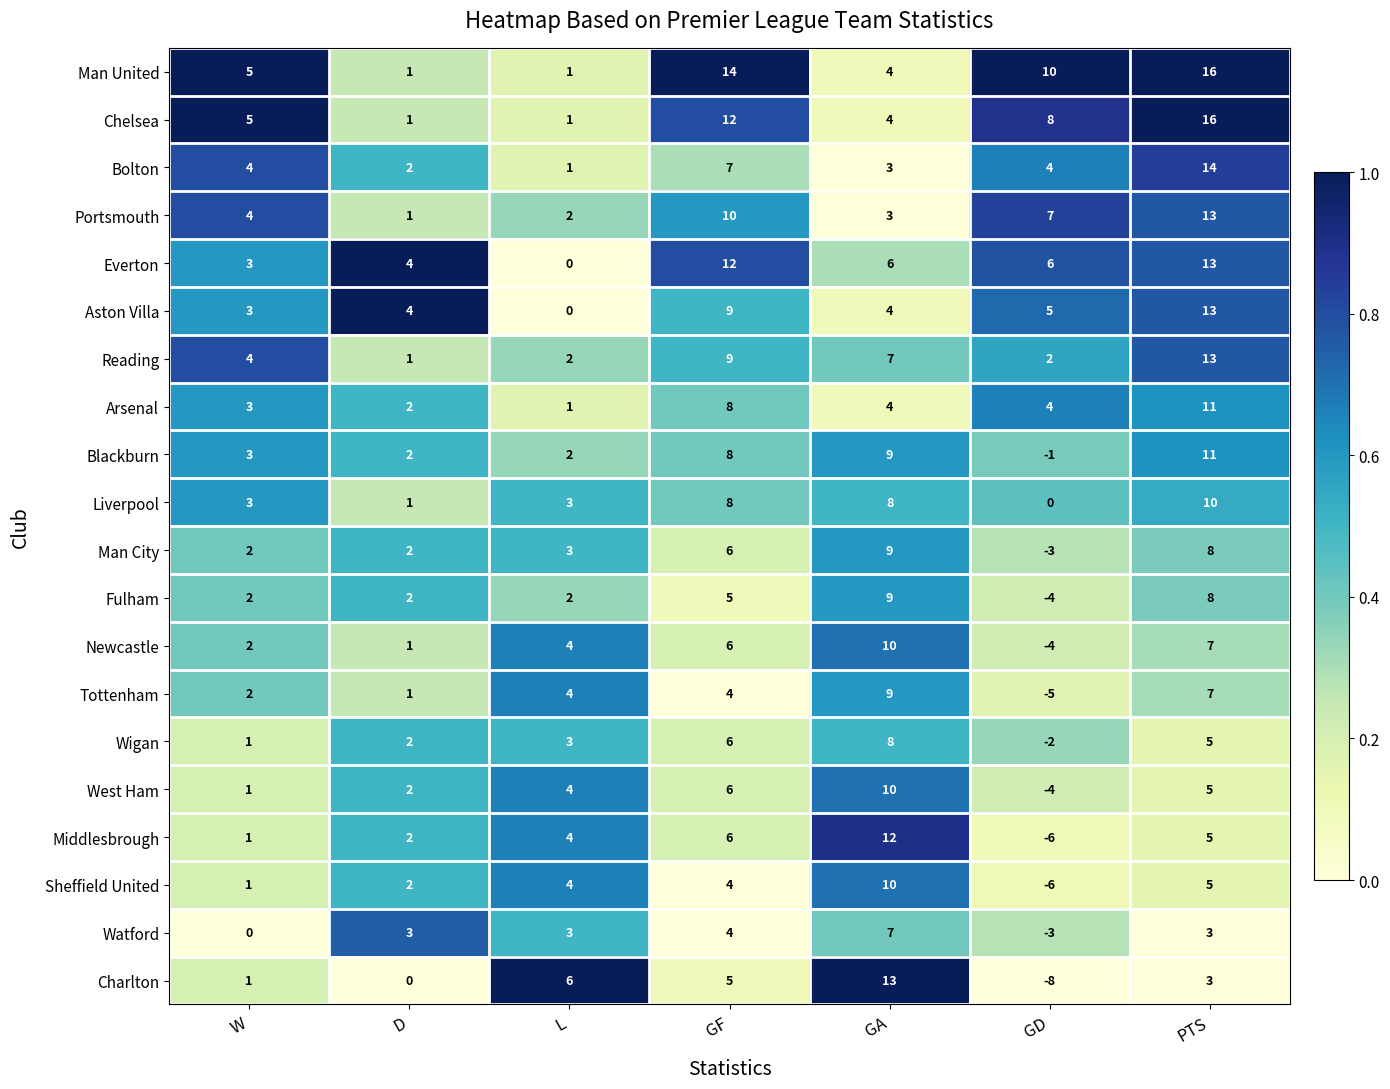

Which series has the largest total across all categories?

Man United